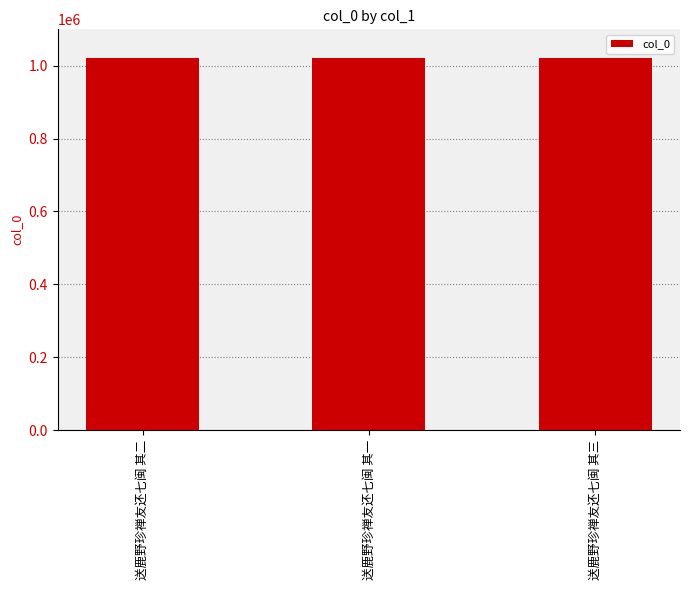

The value at 送鹿野珍禅友还七闽 其二 is 1019951. True or false?

True